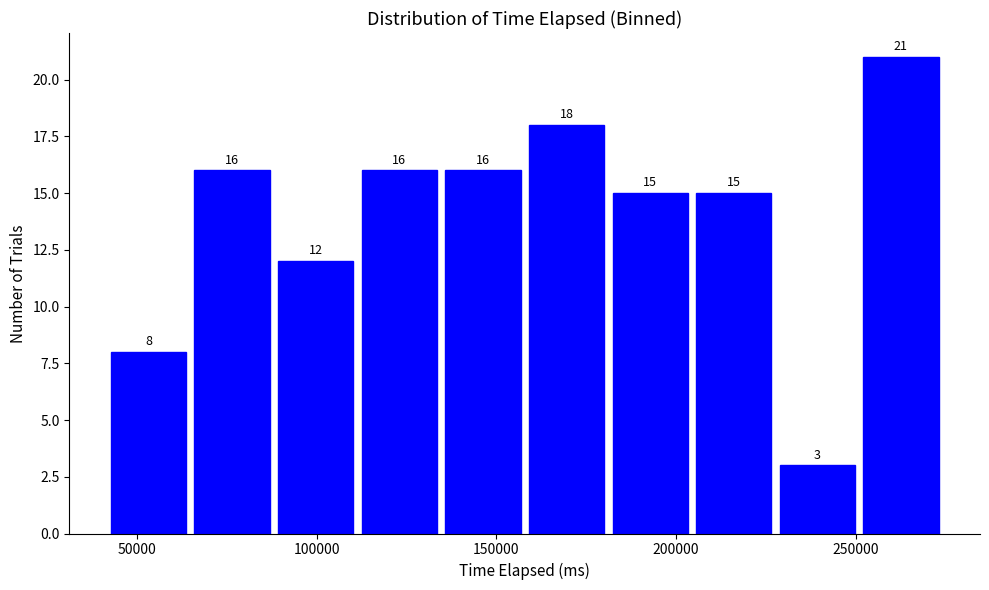

Over which range of the x-axis is the bar tallest?

250000 to 275000